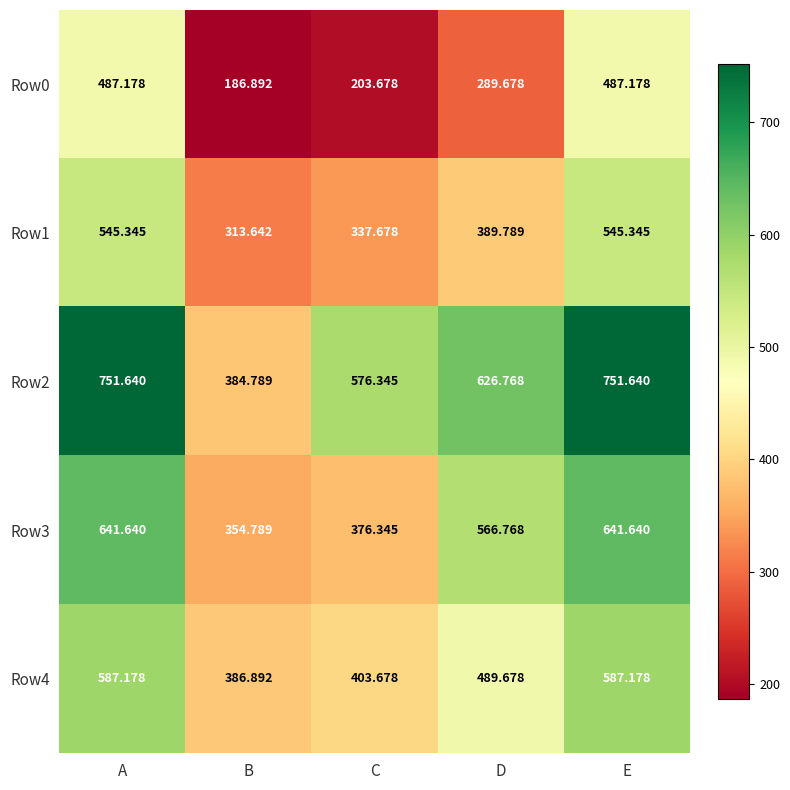

Which series changed the most between D and E?

Row0